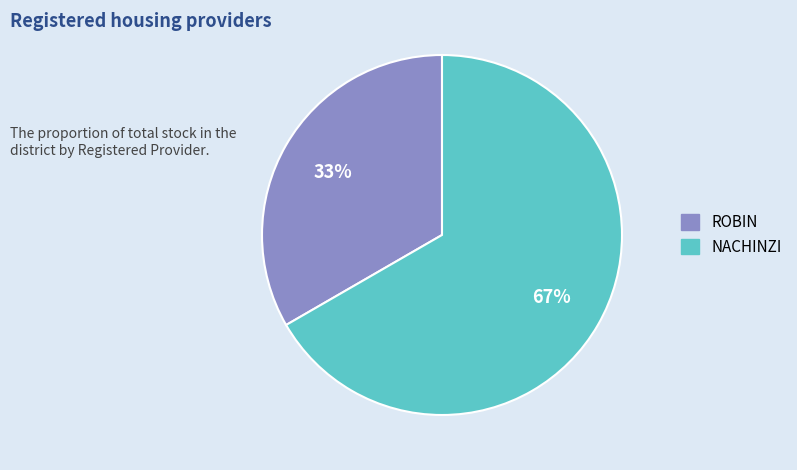

What is the ratio of the value at ROBIN to the value at NACHINZI?

0.5